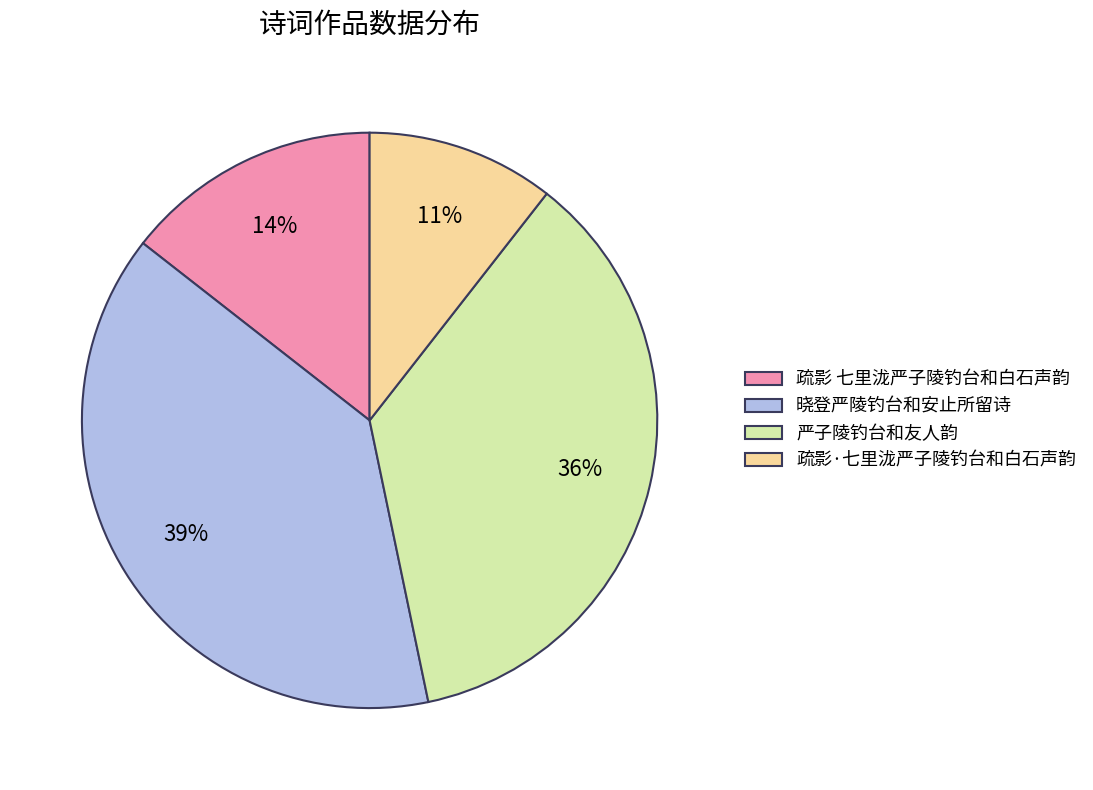

Is there any slice that represents more than half of the pie?

No